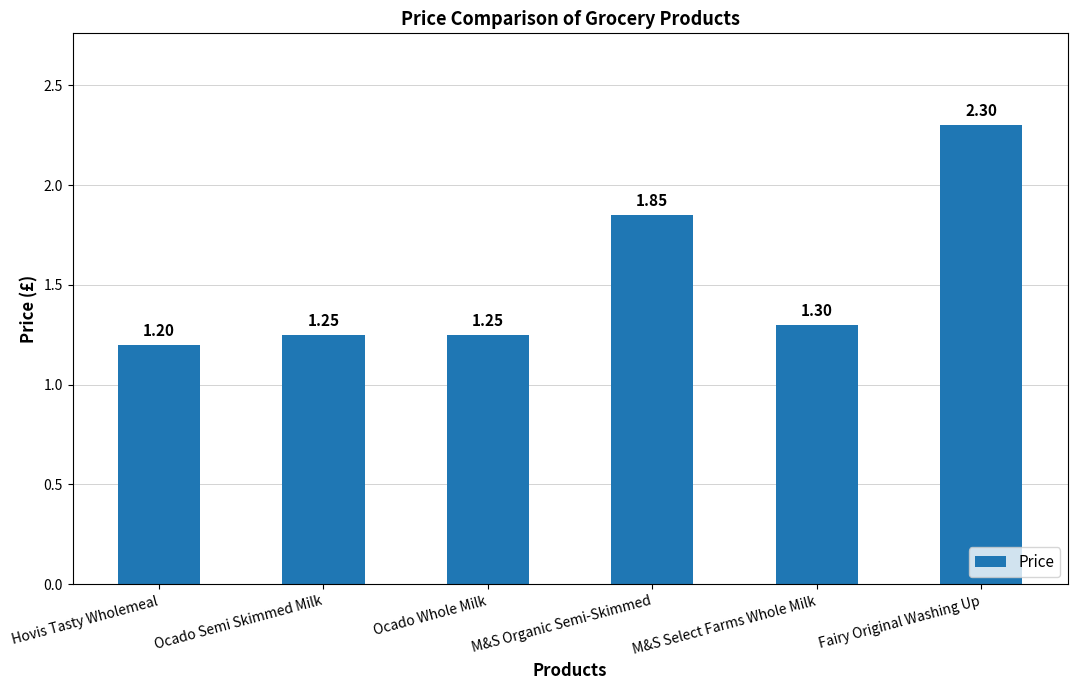

Which label corresponds to the largest value in the chart?

Fairy Original Washing Up